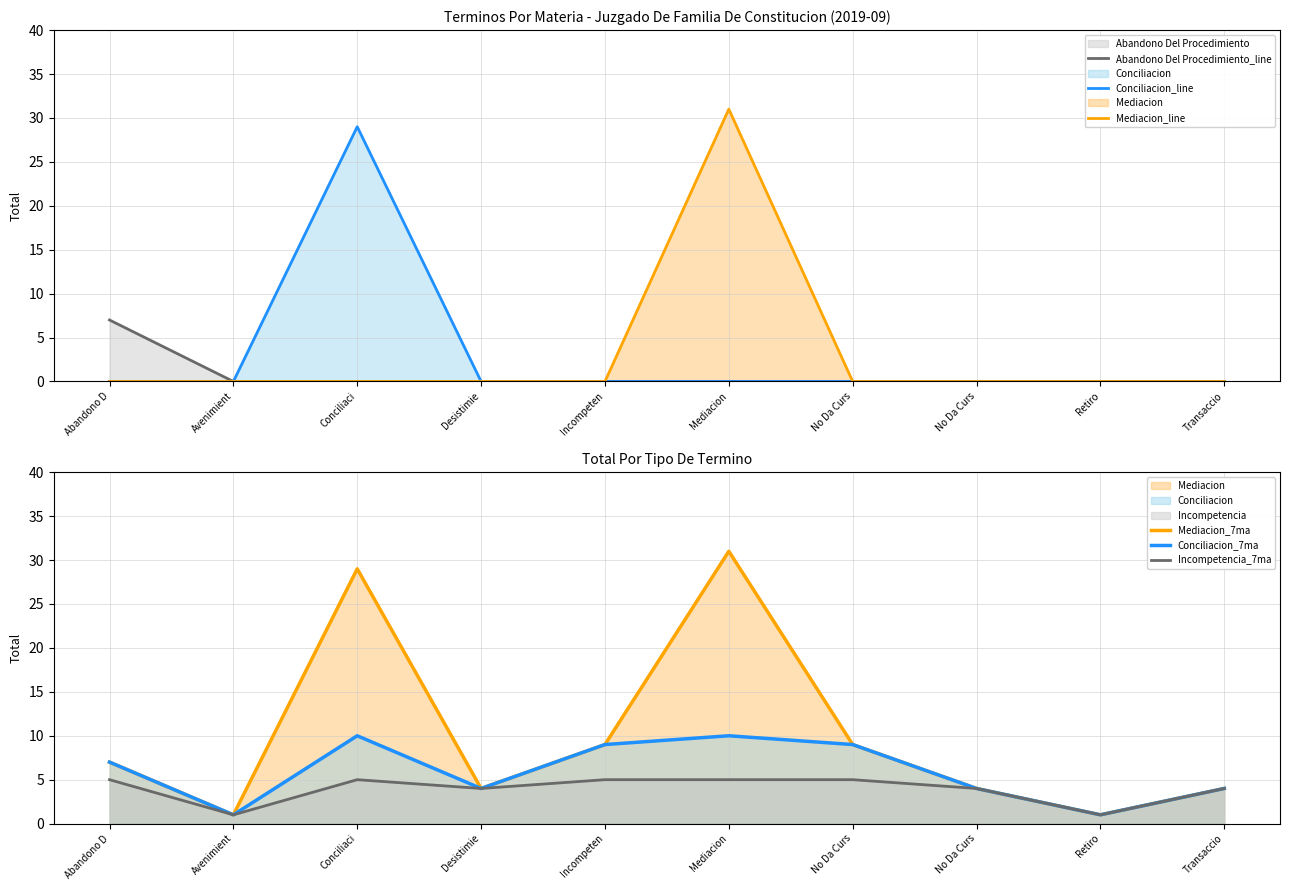

What is the difference between the maximum and minimum values in the Mediacion_7ma series?

30